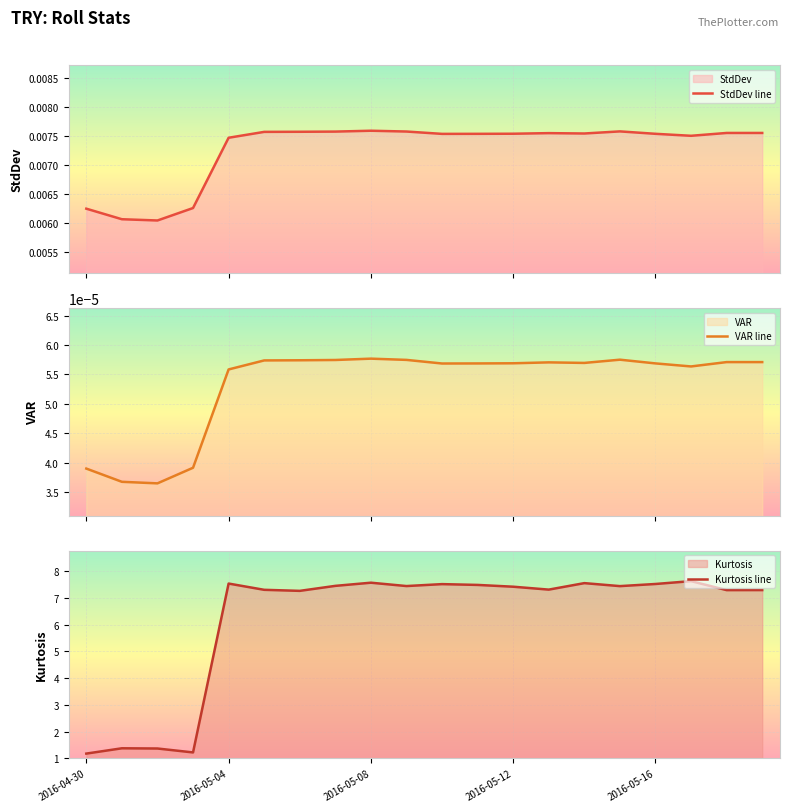

True or false: Kurtosis line and VAR line cross at least once.

False